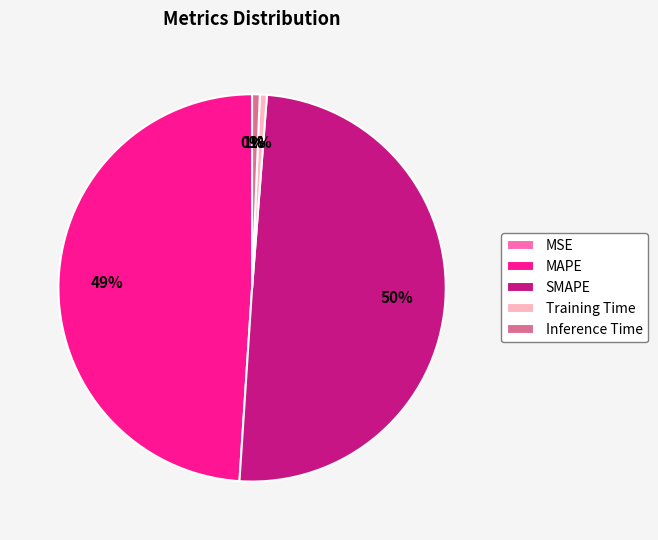

Does Training Time represent more than half of the total?

No